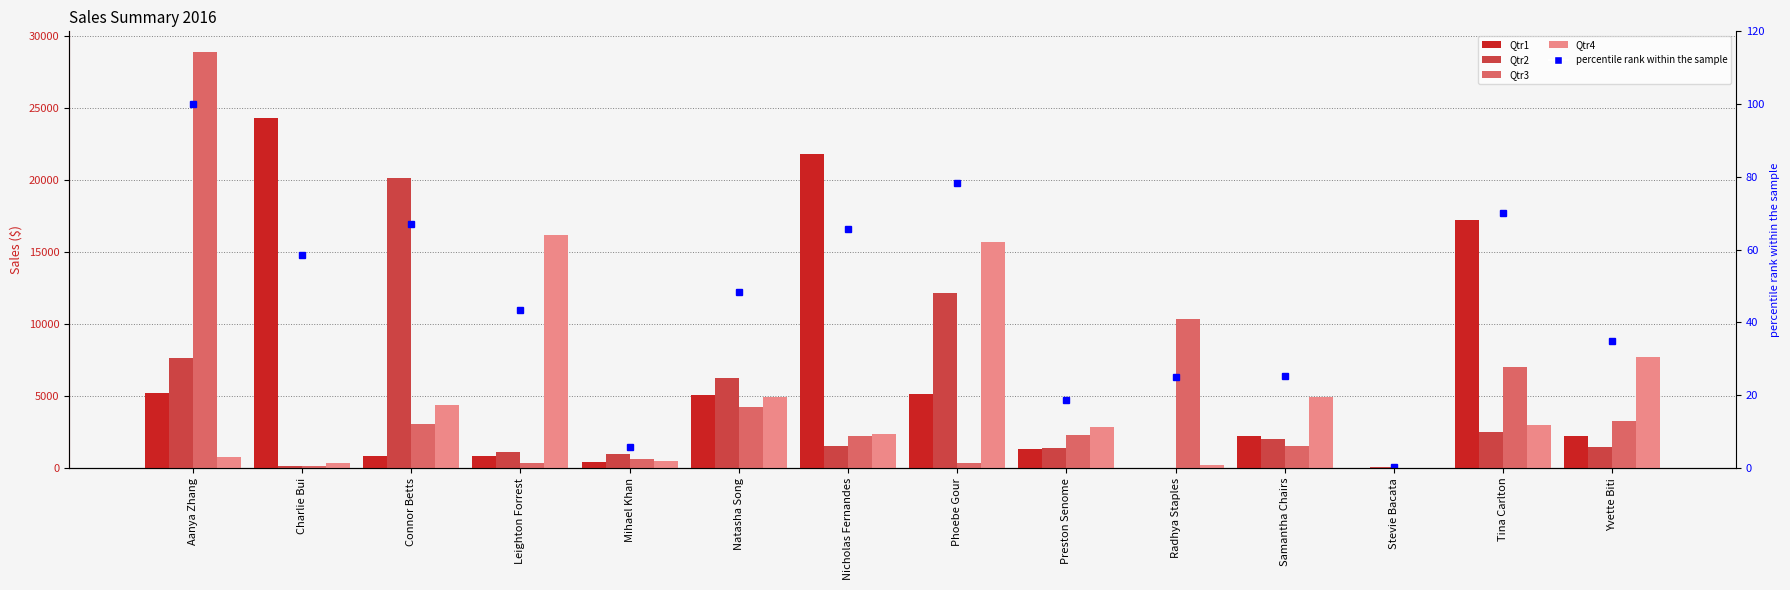

What is the label of the 14th bar from the right?

Aanya Zhang